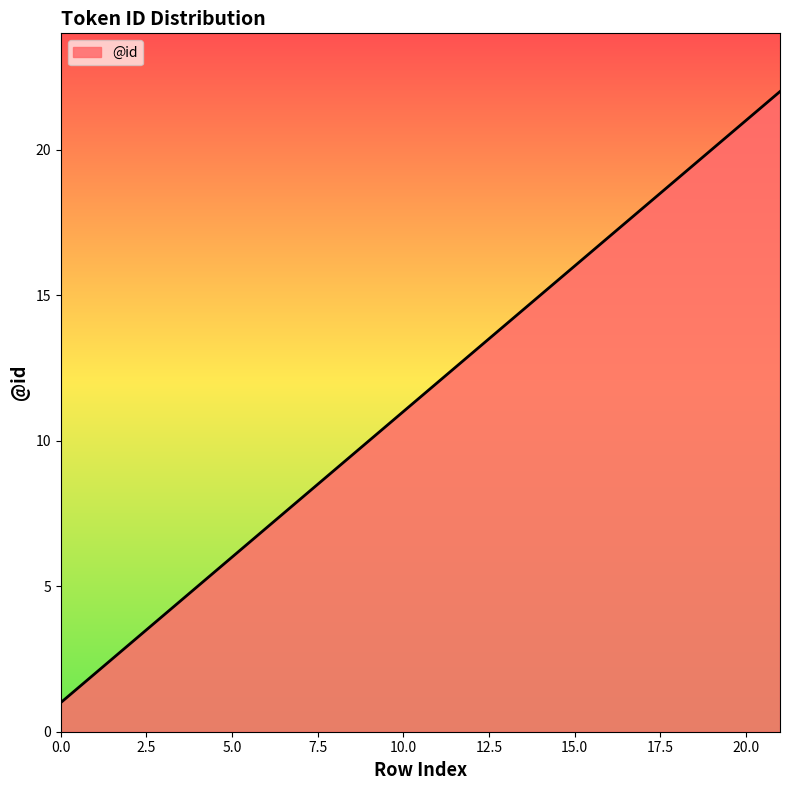

How many lines are shown in the chart?

1